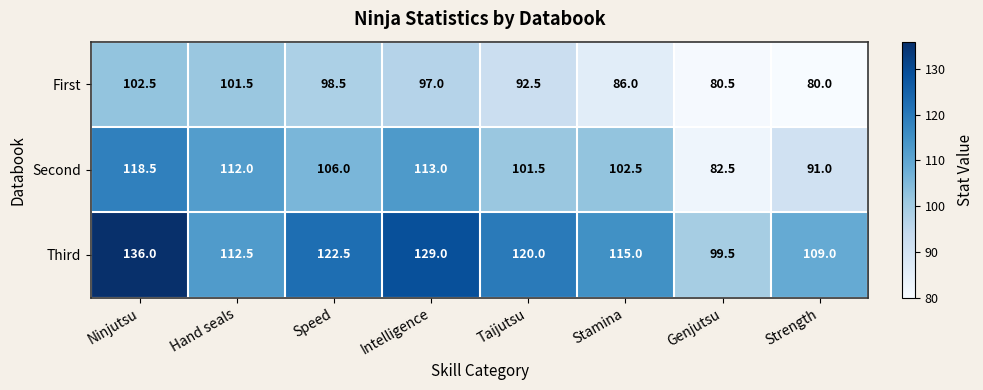

Reading left to right, transcribe all the data shown in this chart.

First: 102.5	101.5	98.5	97.0	92.5	86.0	80.5	80.0
Second: 118.5	112.0	106.0	113.0	101.5	102.5	82.5	91.0
Third: 136.0	112.5	122.5	129.0	120.0	115.0	99.5	109.0